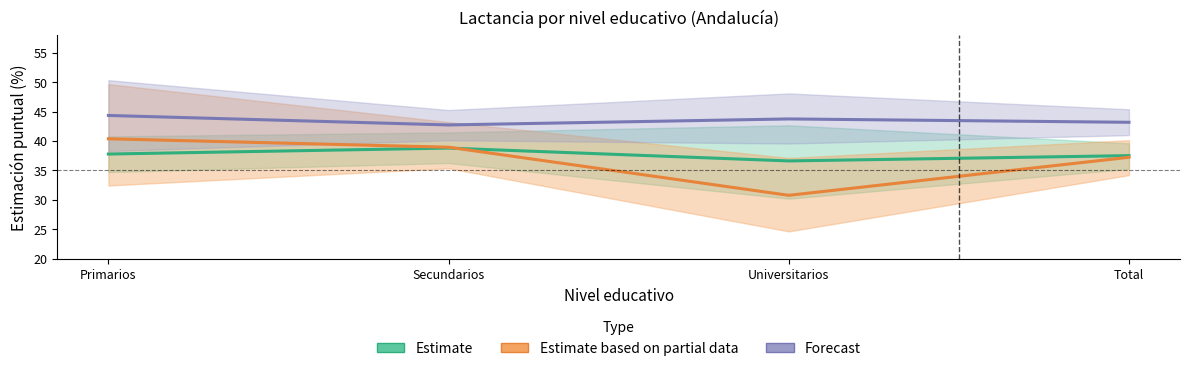

True or false: Estimate based on partial data and Forecast cross at least once.

False